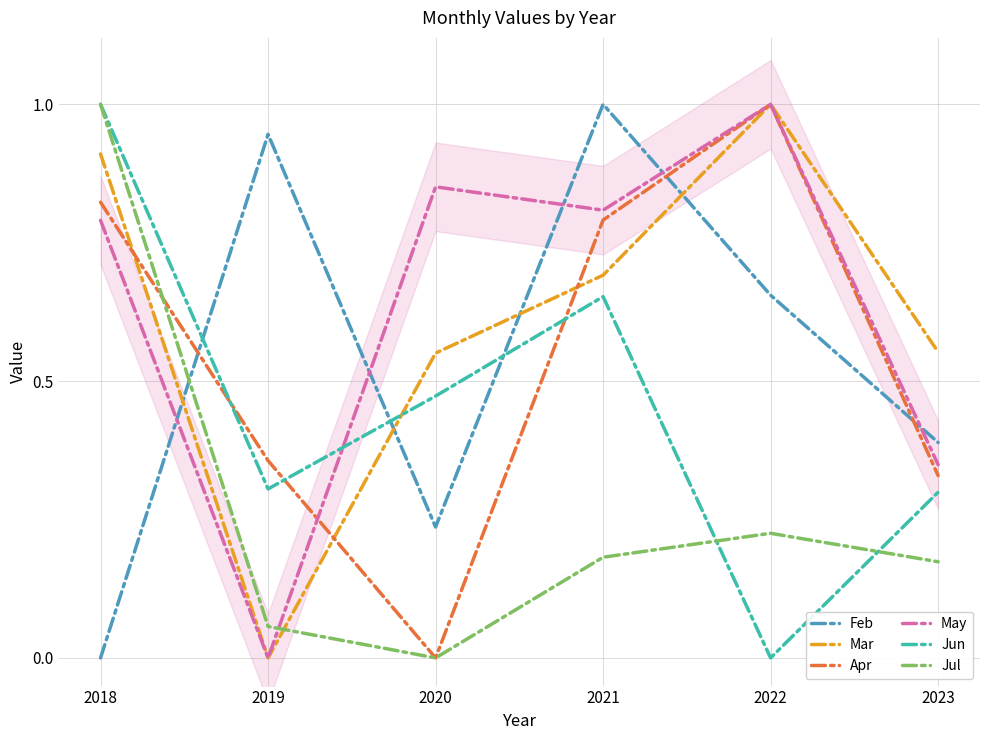

Reading left to right, extract all data points from this chart.

Feb: 2018=0.0	2019=0.9	2020=0.2	2021=1.0	2022=0.7	2023=0.4
Mar: 2018=0.9	2019=0.0	2020=0.6	2021=0.7	2022=1.0	2023=0.6
Apr: 2018=0.8	2019=0.4	2020=0.0	2021=0.8	2022=1.0	2023=0.3
May: 2018=0.8	2019=0.0	2020=0.9	2021=0.8	2022=1.0	2023=0.3
Jun: 2018=1.0	2019=0.3	2020=0.5	2021=0.7	2022=0.0	2023=0.3
Jul: 2018=1.0	2019=0.1	2020=0.0	2021=0.2	2022=0.2	2023=0.2